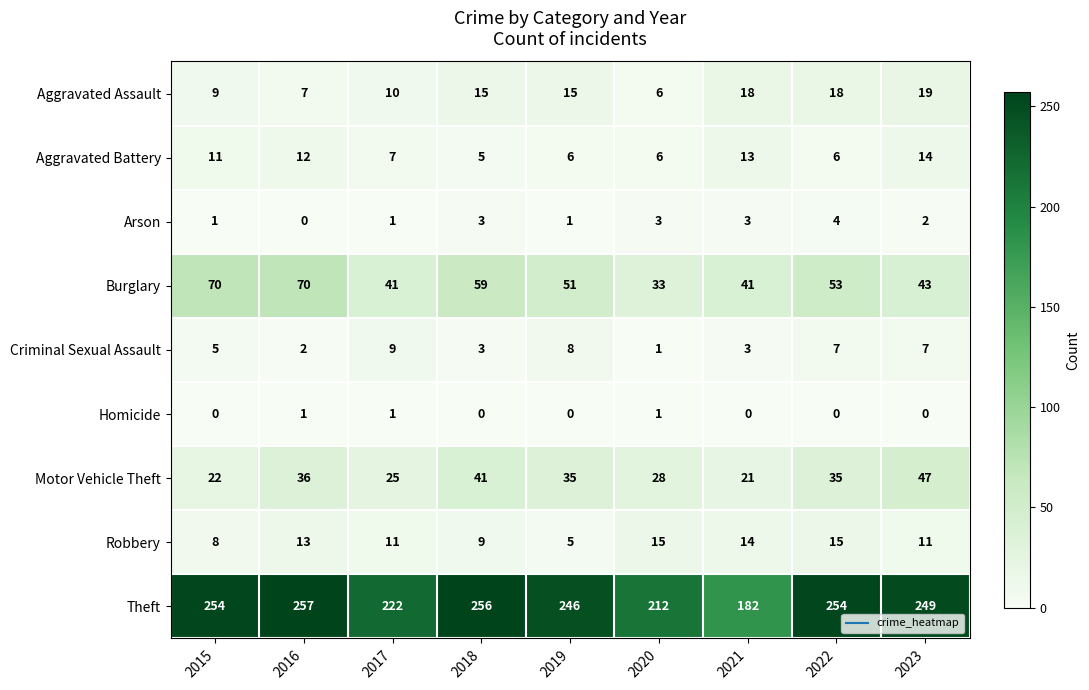

List the series in order of their peak value, lowest first.

Homicide, Arson, Criminal Sexual Assault, Aggravated Battery, Robbery, Aggravated Assault, Motor Vehicle Theft, Burglary, Theft